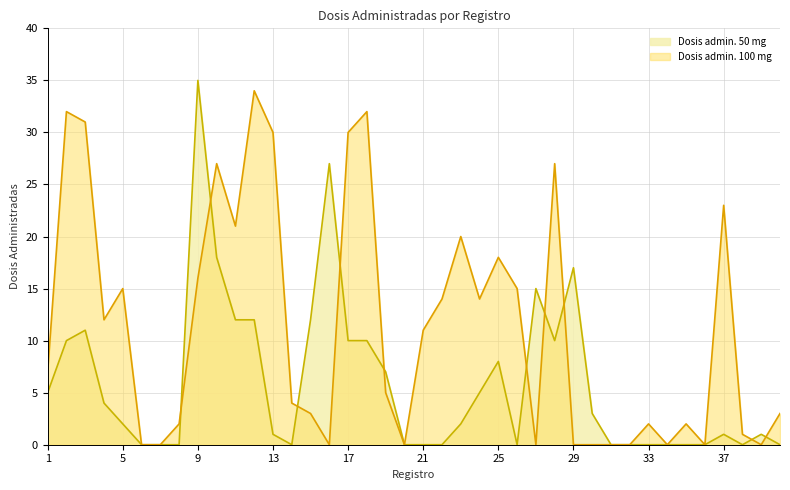

What is the maximum value shown in the chart?

35